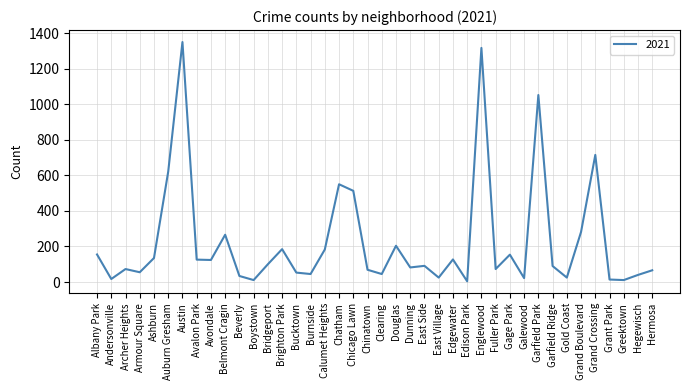

The value at Beverly is 34. True or false?

True